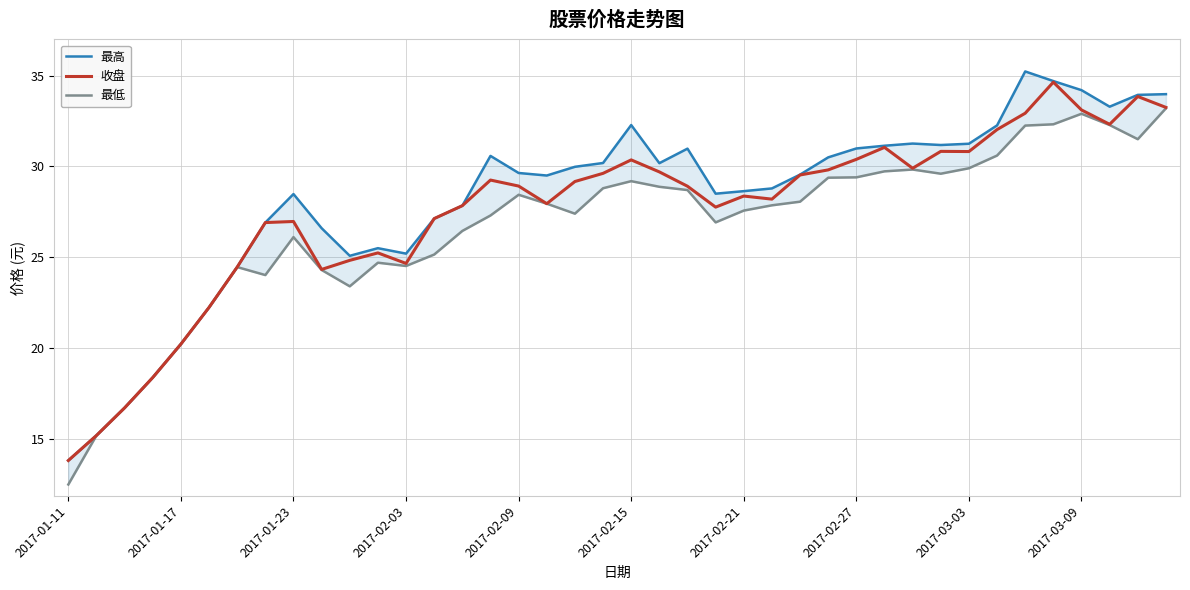

Which series has the largest total across all categories?

最高